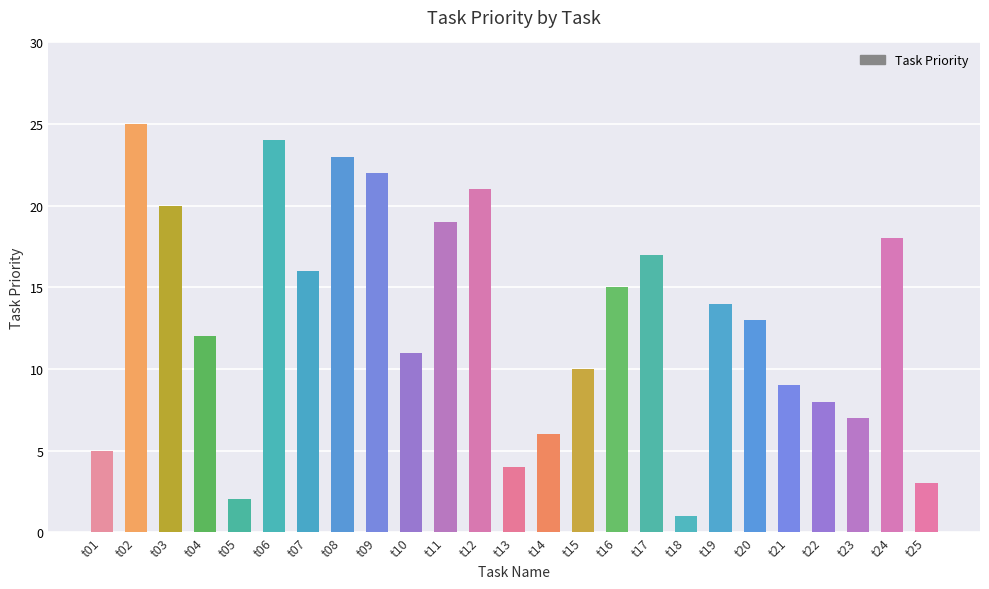

The chart shows a value of 16 at t06. True or false?

False